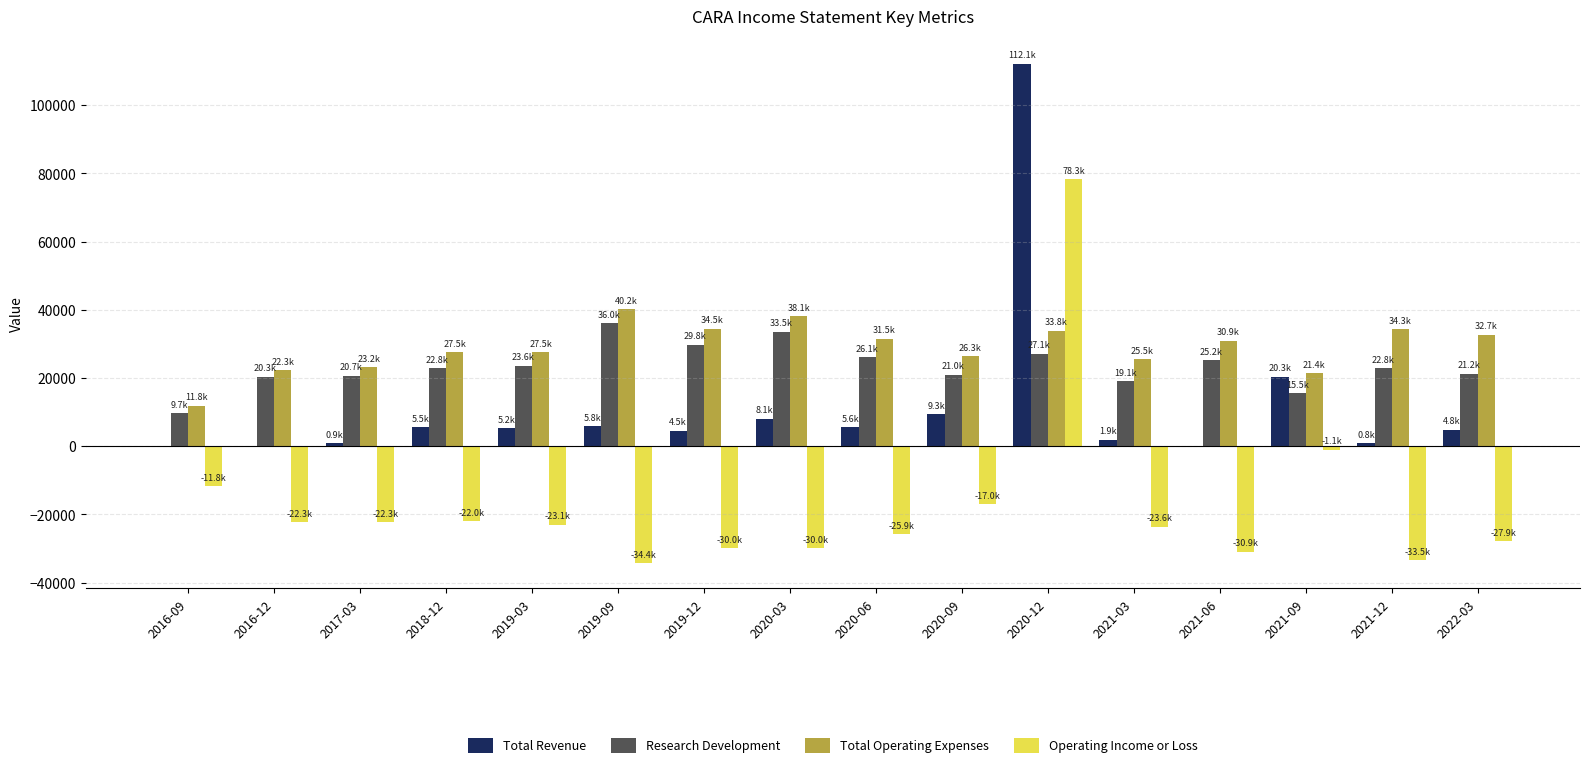

The Research Development series shows 36000 at 2019-09. True or false?

True